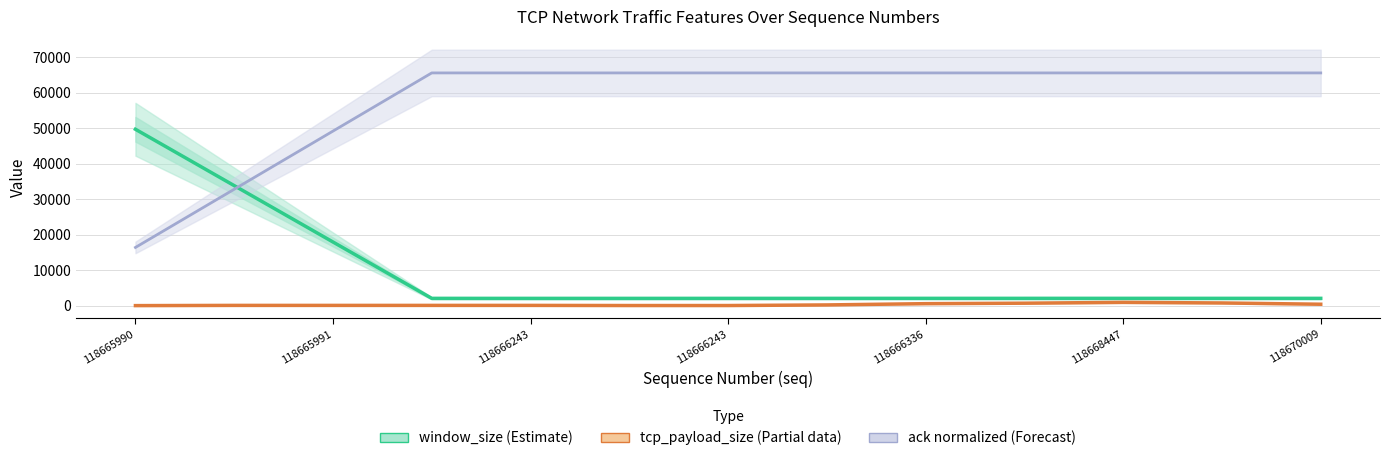

At 11, list the series in order from smallest to largest.

tcp_payload_size (Partial), window_size (Estimate), ack (Forecast, normalized)